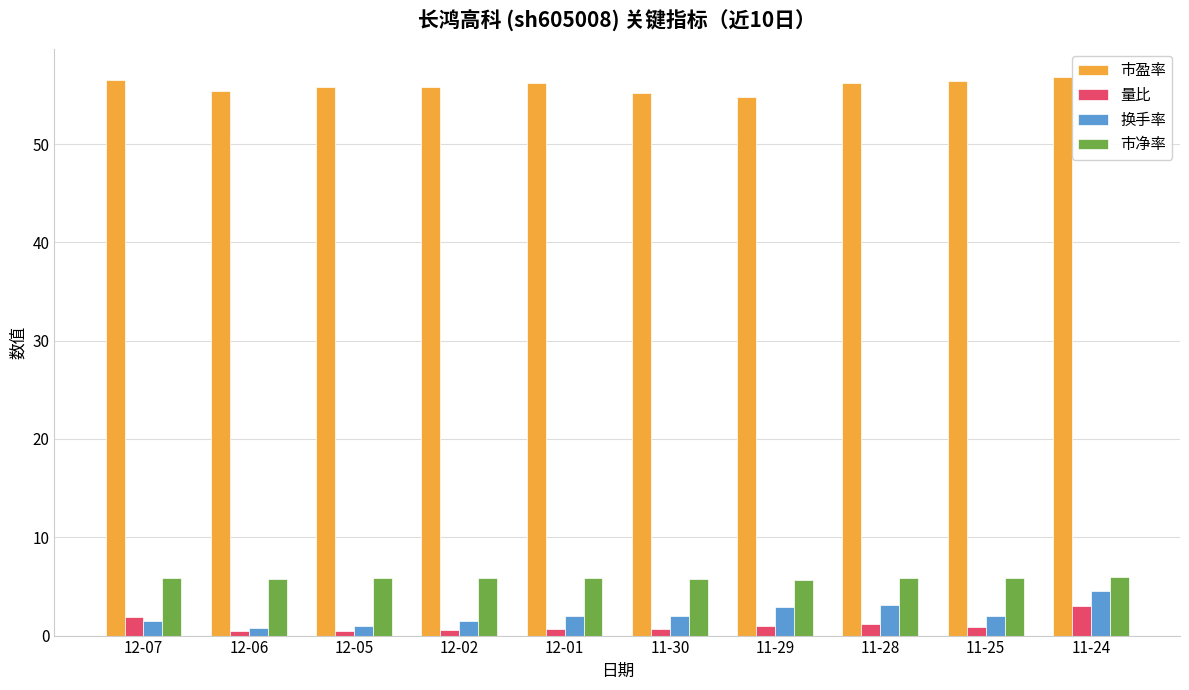

What is the label of the 6th bar from the right?

12-01